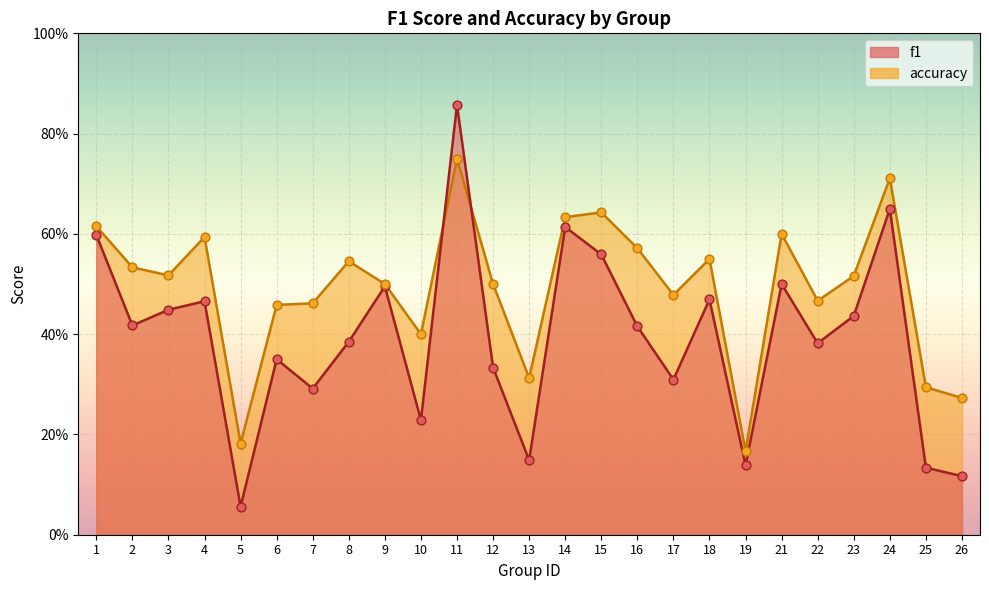

Which series has the widest spread of Y values?

f1